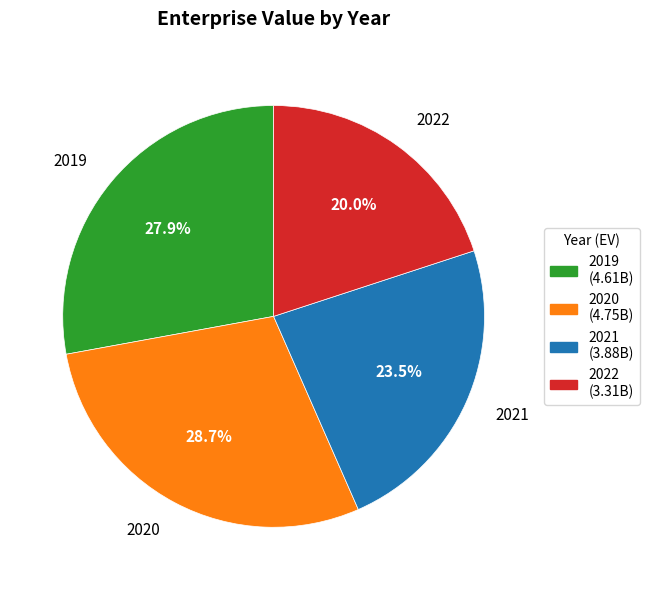

How many segments does this pie chart have?

4